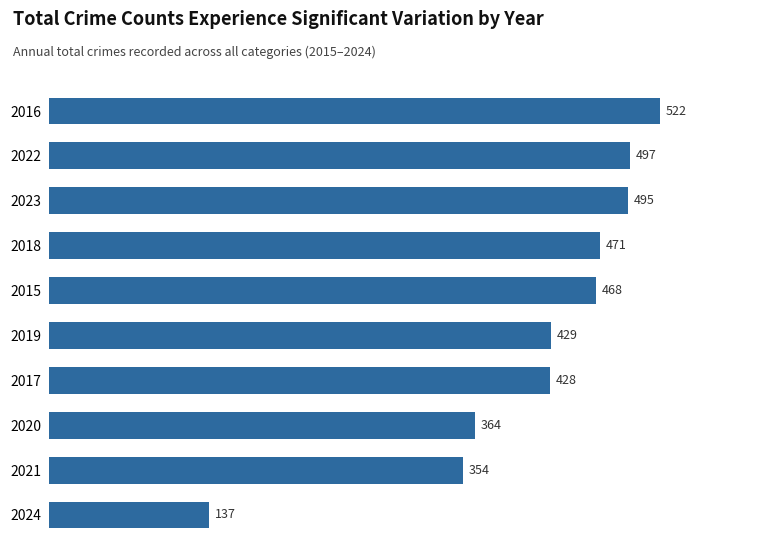

Reading top to bottom, list all the values displayed in this chart.

522	497	495	471	468	429	428	364	354	137